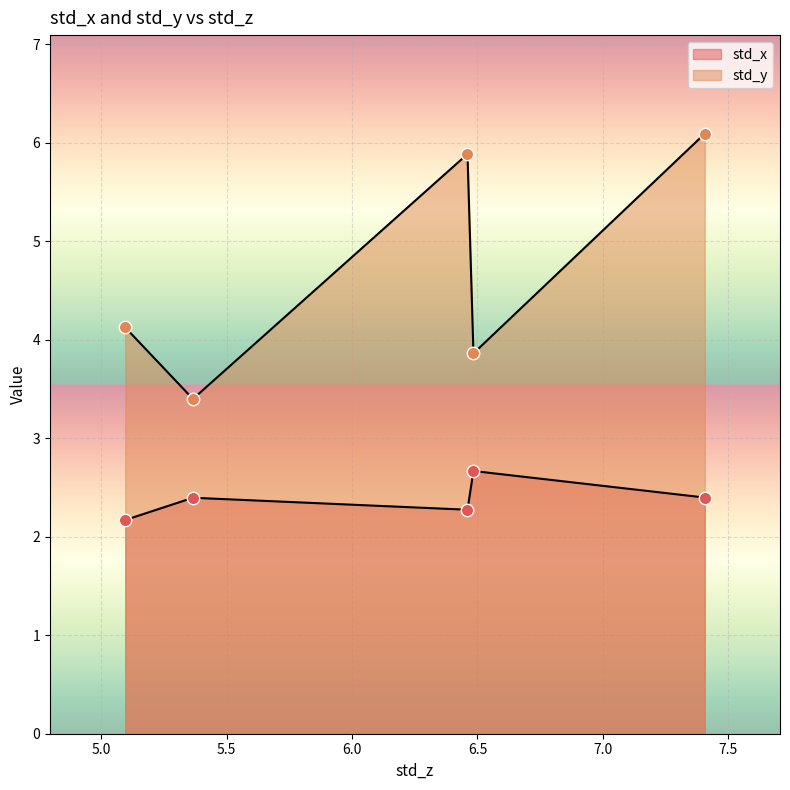

Which series has the largest total across all categories?

std_y